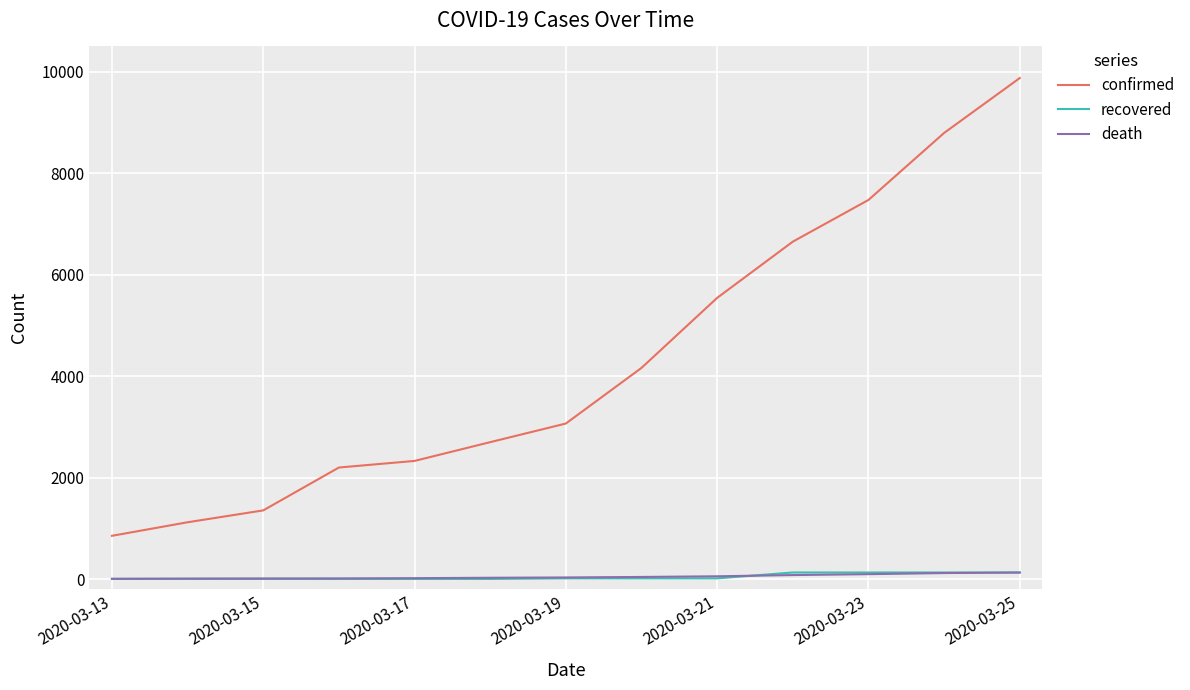

True or false: confirmed and recovered intersect in this chart.

False